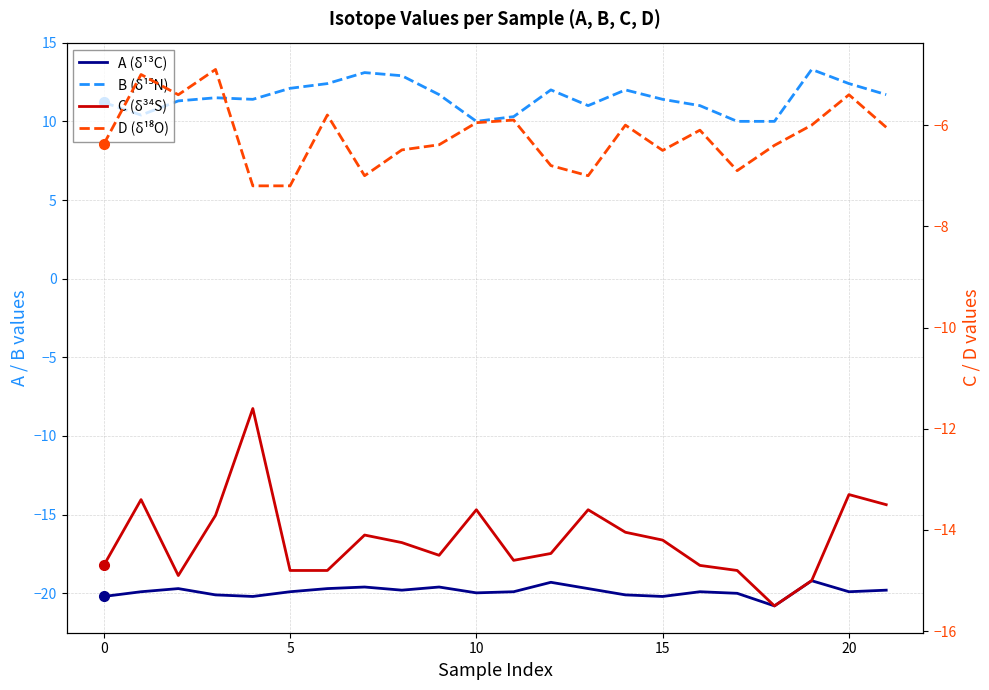

Which series has the widest spread of values?

C (δ³⁴S)